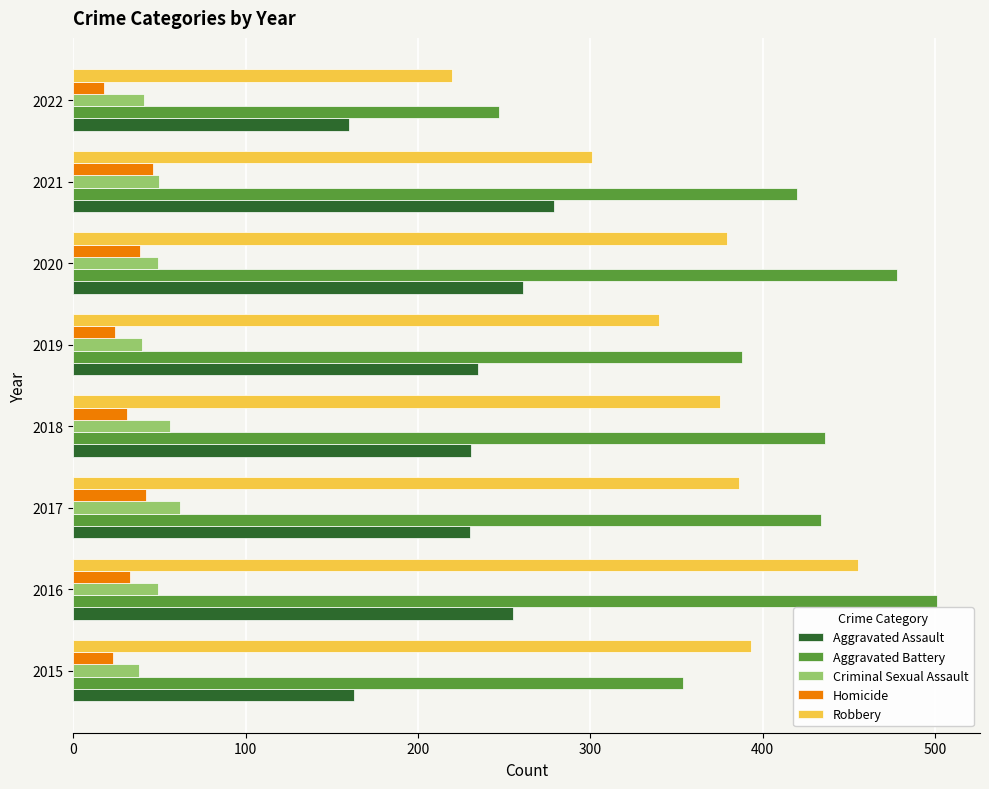

Between 2016 and 2018, which series saw the biggest shift?

Robbery